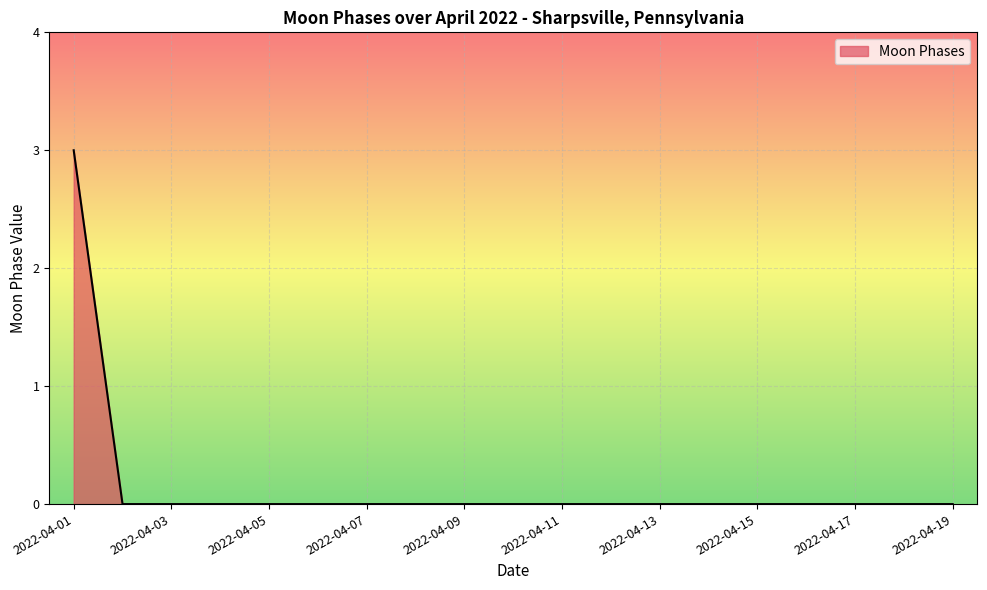

Reading right to left, extract all data points from this chart.

0	0	0	0	0	0	0	0	0	0	0	0	0	0	0	0	0	0	3